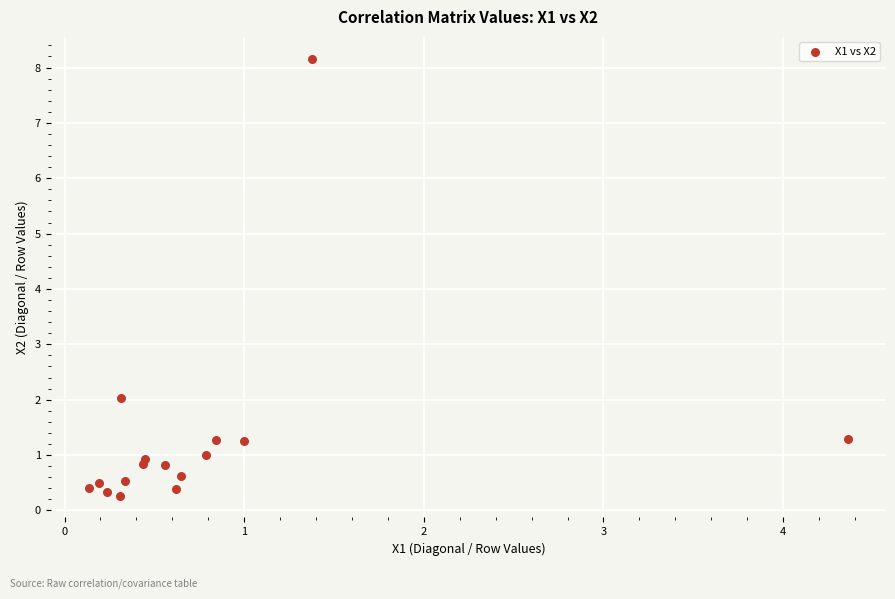

What Y value in the scatter plot is closest to 4?

2.0